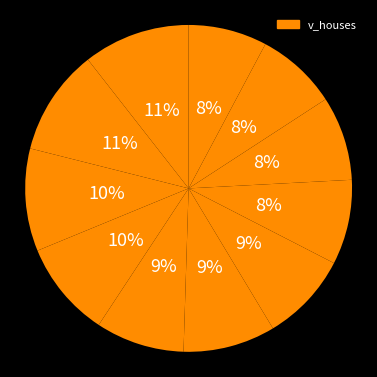

Which slice is the largest?

2010